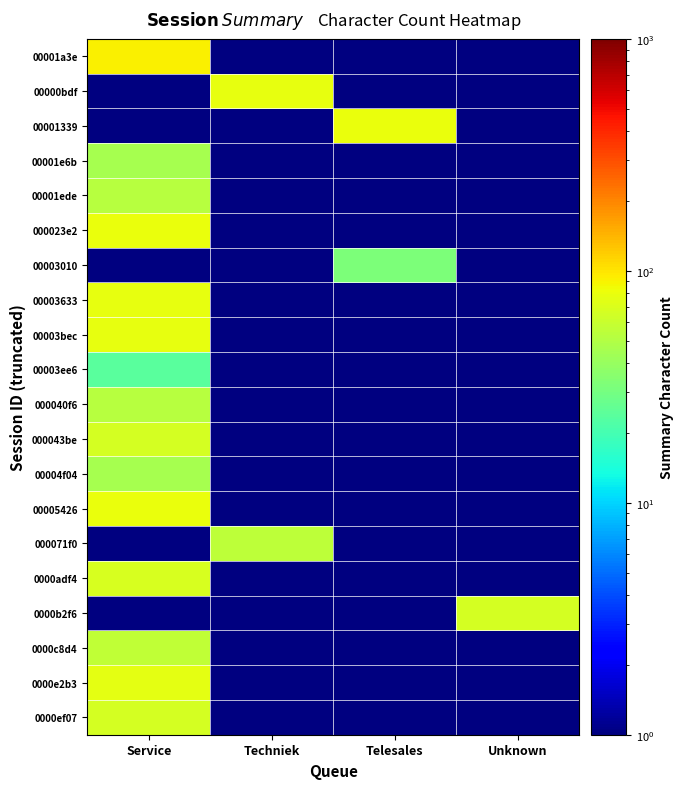

At which category does the chart reach its minimum across all series?

Service